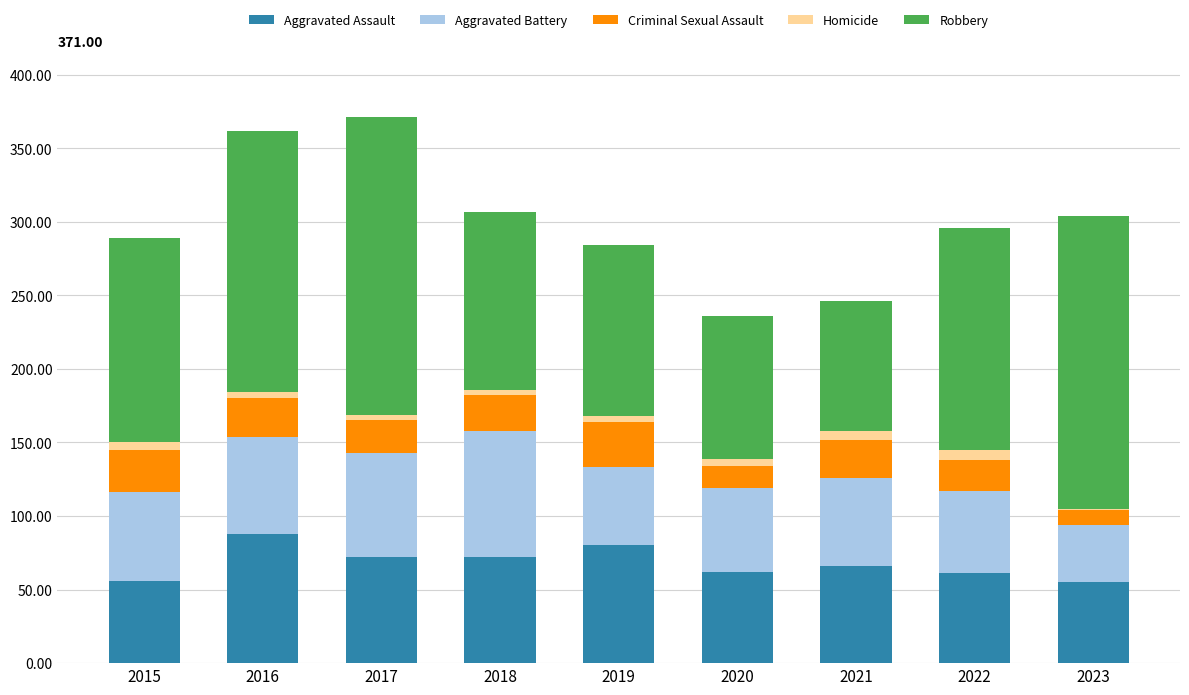

What is the highest value of the Aggravated Assault series?

88